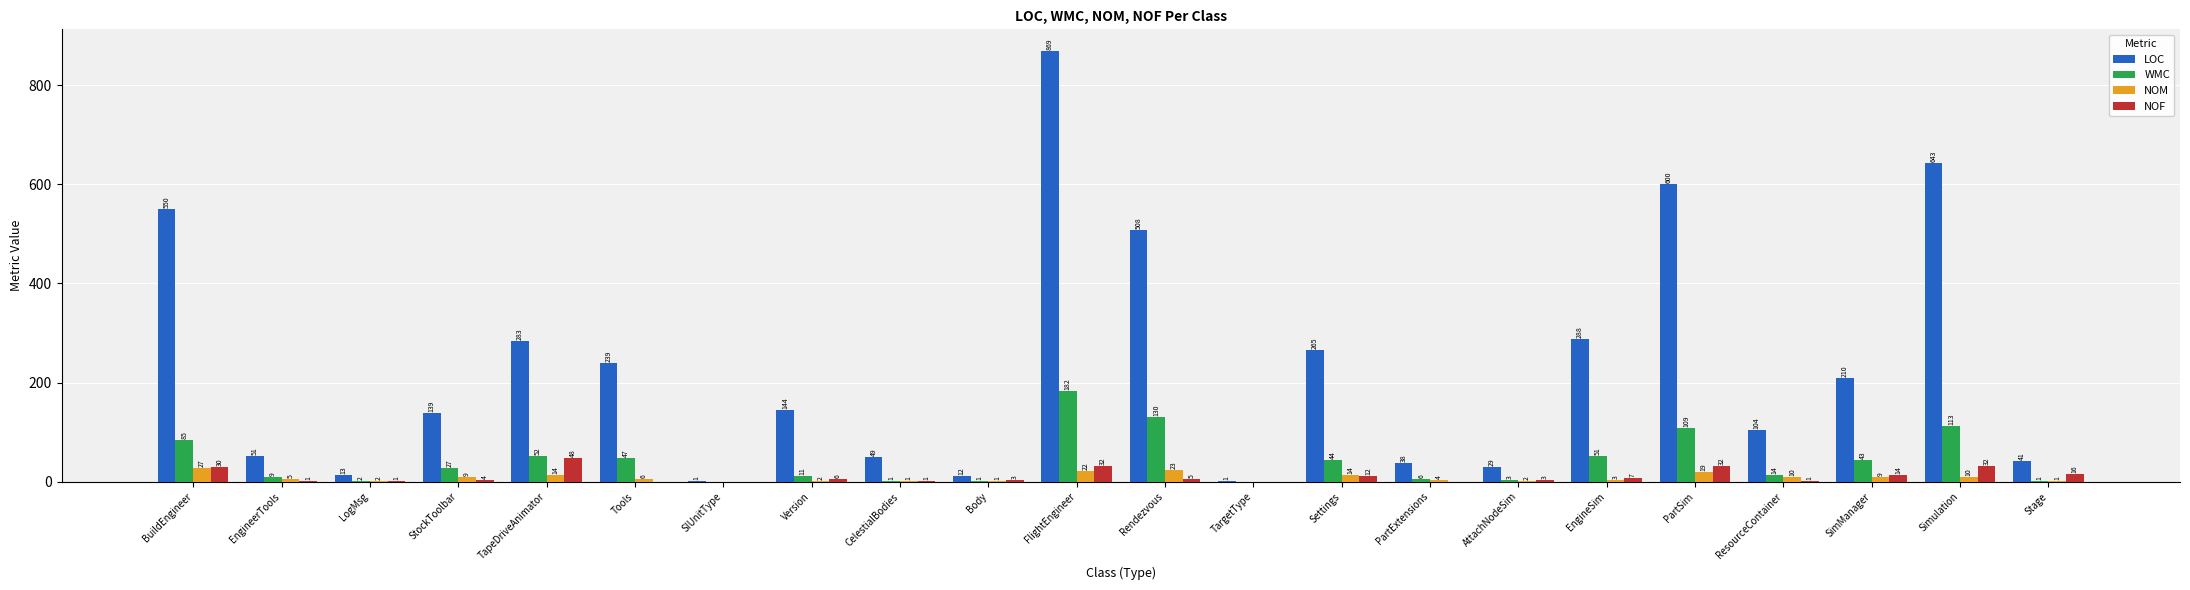

What is the sum of all WMC values?

931